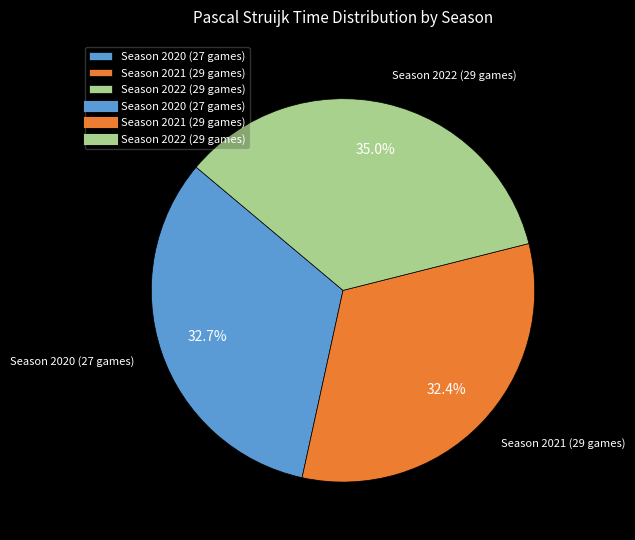

How many segments does this pie chart have?

3